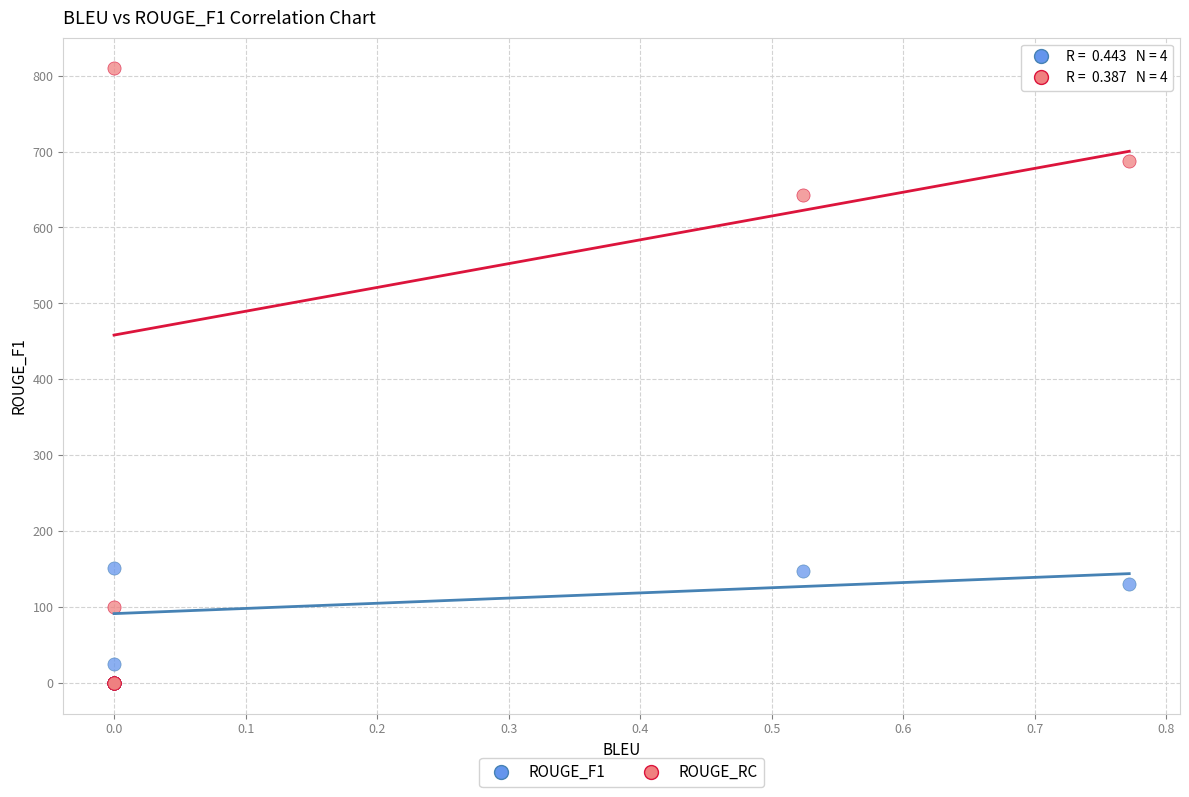

In the ROUGE_RC series, what Y value is closest to 404?

642.3